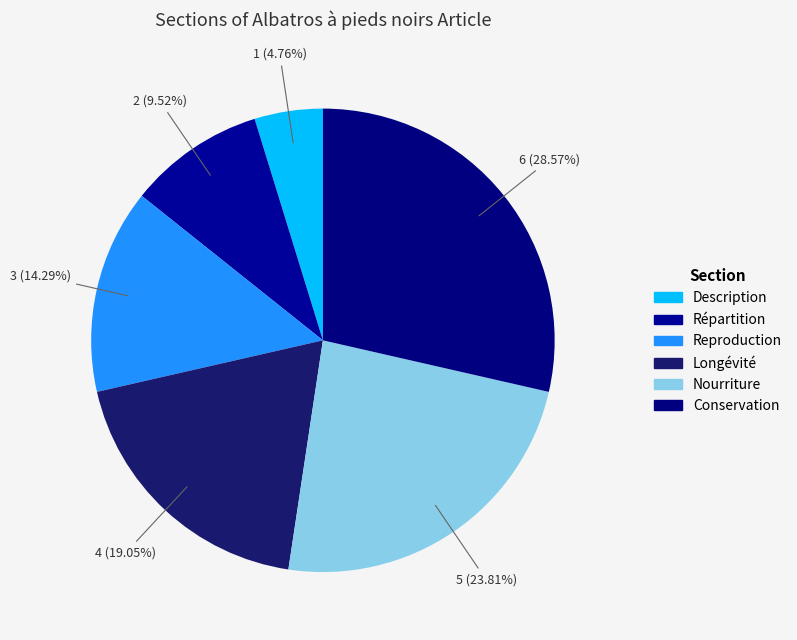

How many slices are in this pie chart?

6